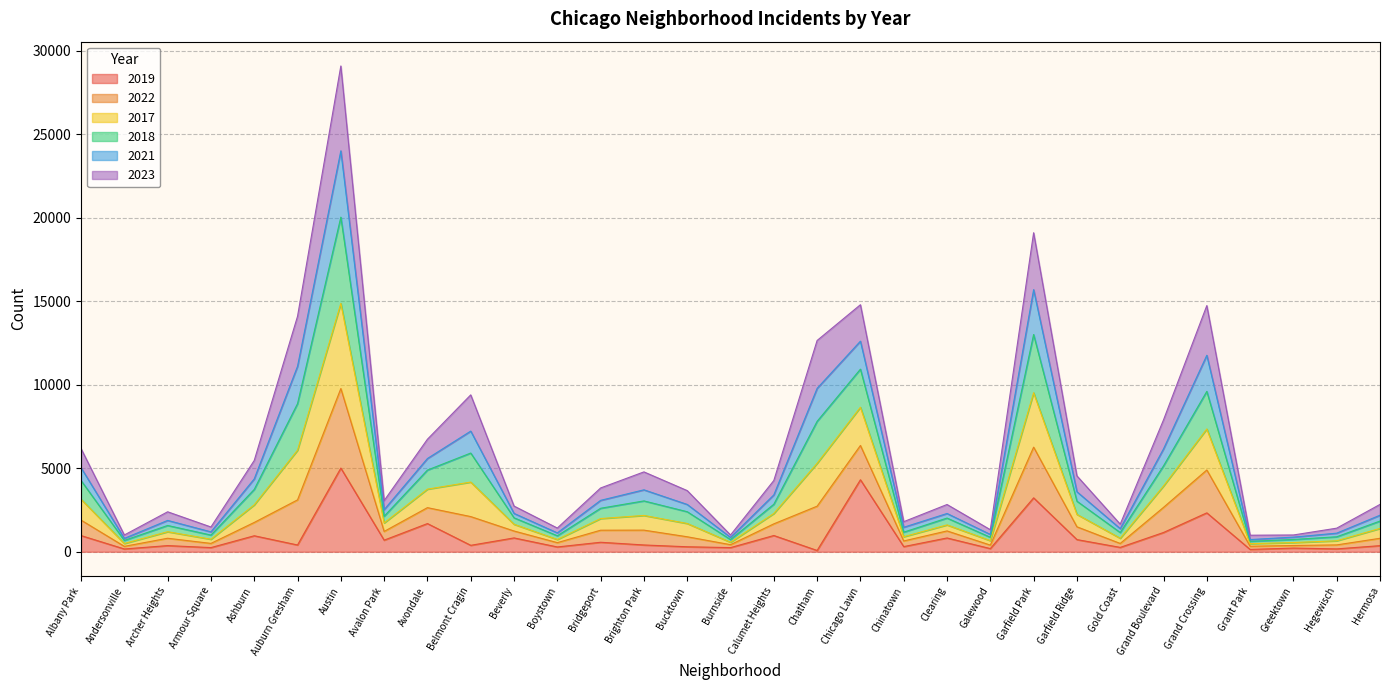

What is the value of the 2018 point at the 18th from the left?

7807